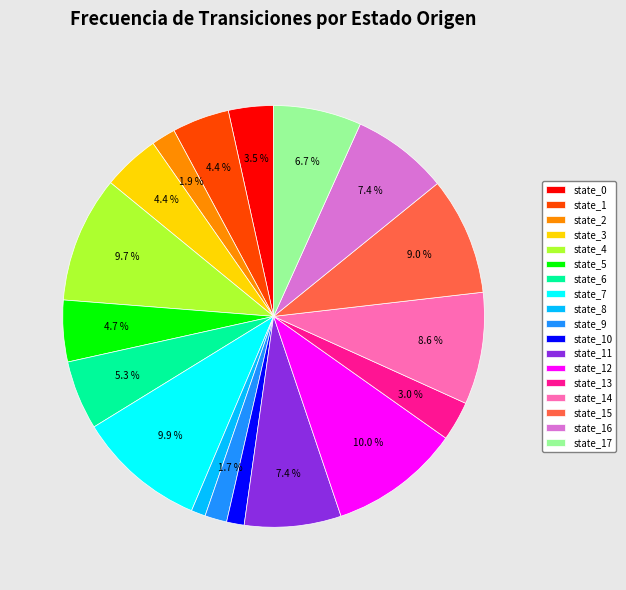

To the nearest percent, what portion does state_3 represent?

4%